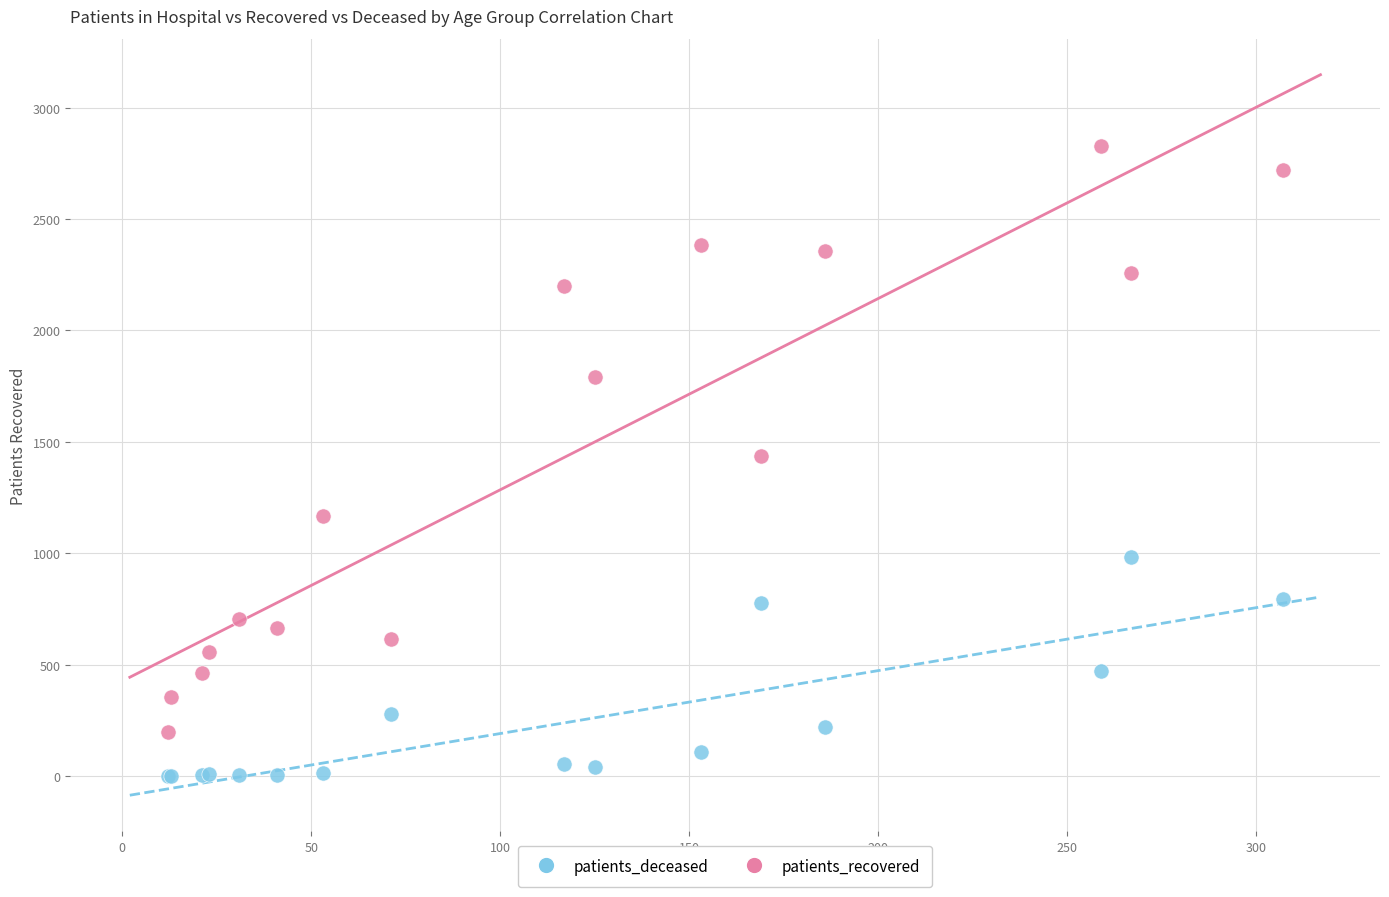

Which series reaches the minimum Y coordinate?

patients_deceased